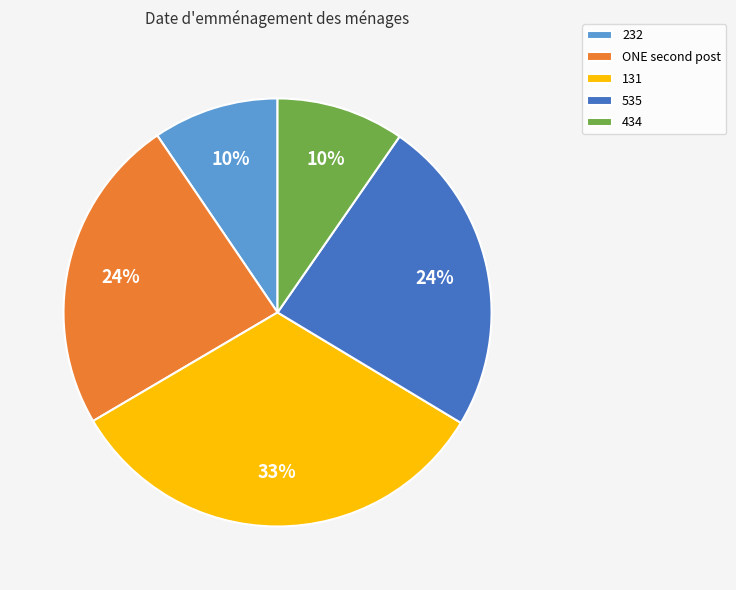

Do 131 and 232 together represent more than half of the pie?

No